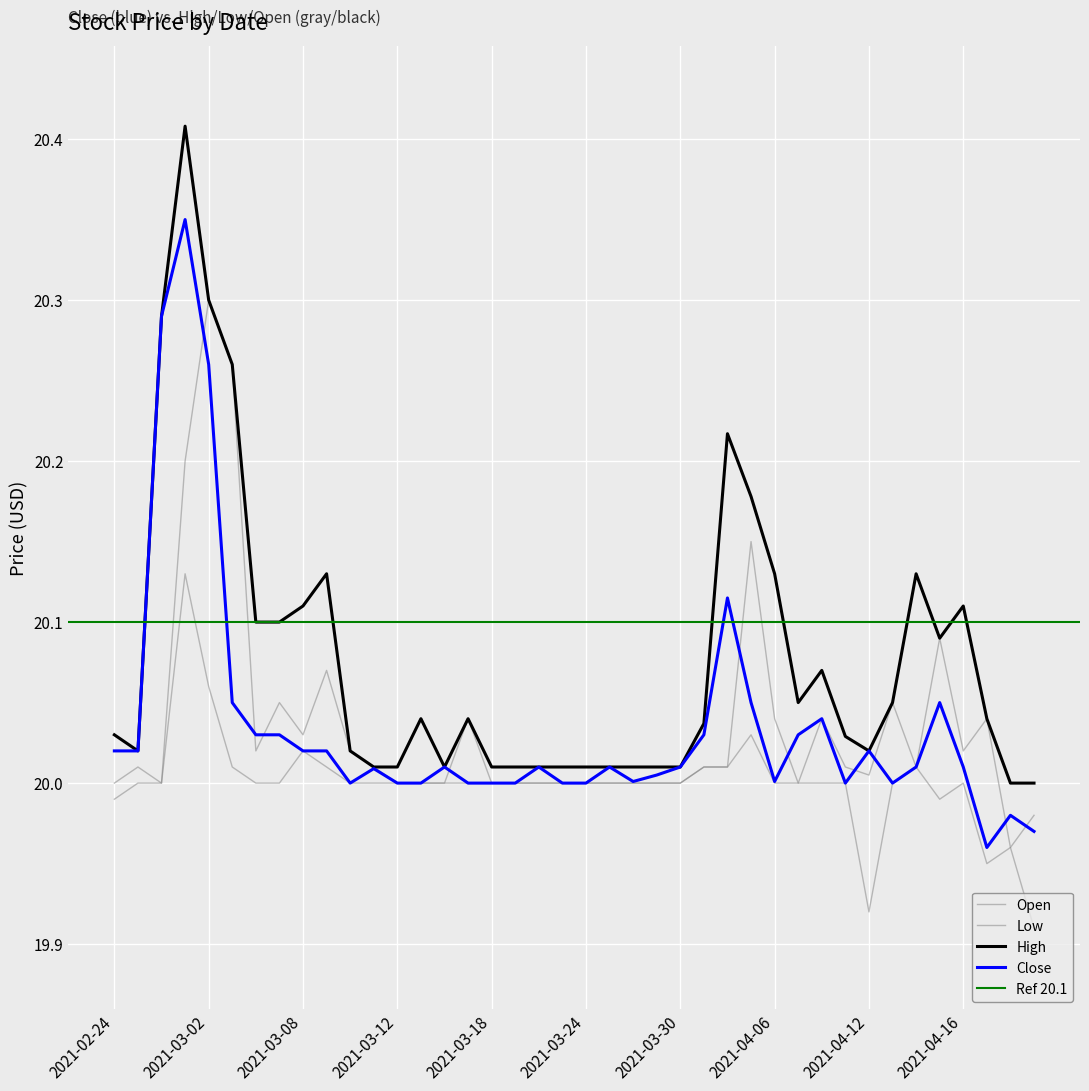

What is the value of the High point at the 18th from the left?

20.0